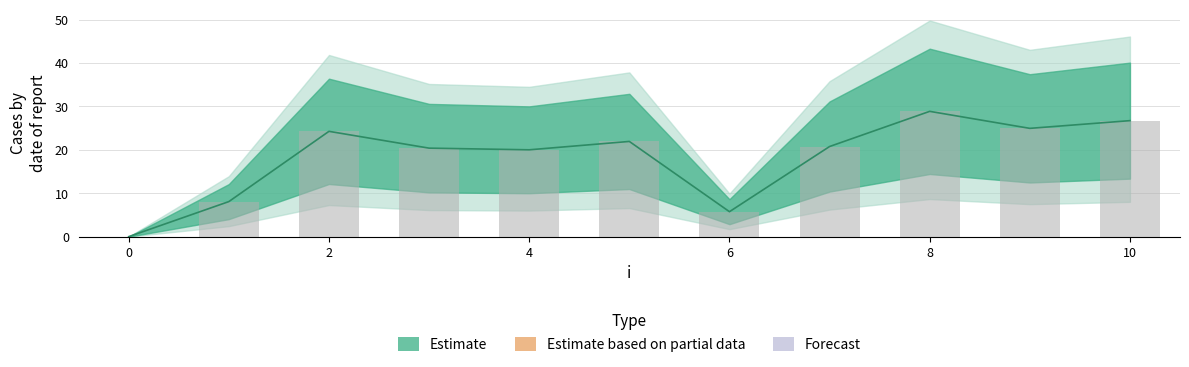

What is the difference between the values at 1 and 3?

12.3